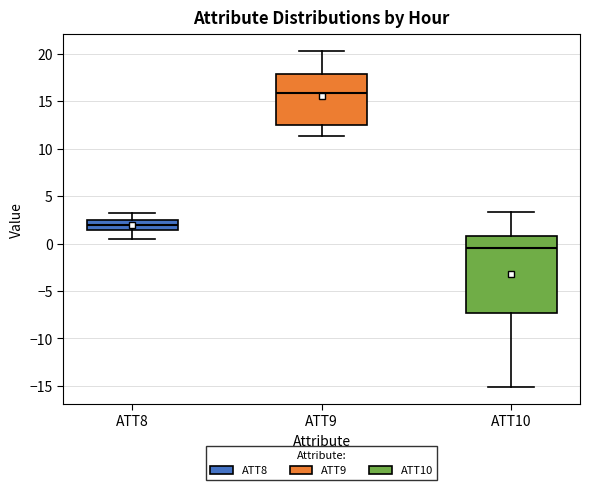

Reading left to right, read every box against the y-axis: the position of its median line, the range the box covers, and the ends of its whiskers. The values are not printed on the chart, so give them approximately, as read against the axis.

ATT8: median 2.0, box 1.5 to 2.5, whiskers 0.5 to 3.0
ATT9: median 16.0, box 12.5 to 18.0, whiskers 11.5 to 20.5
ATT10: median -0.5, box -7.5 to 1.0, whiskers -15.0 to 3.5